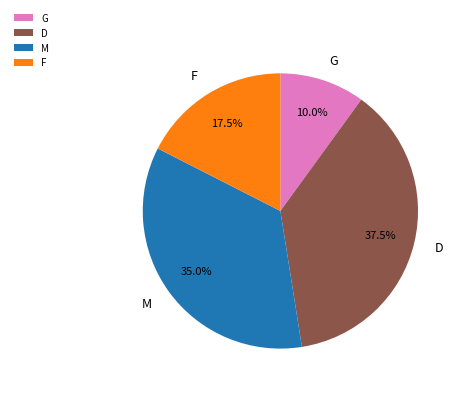

Count the number of slices in the pie.

4